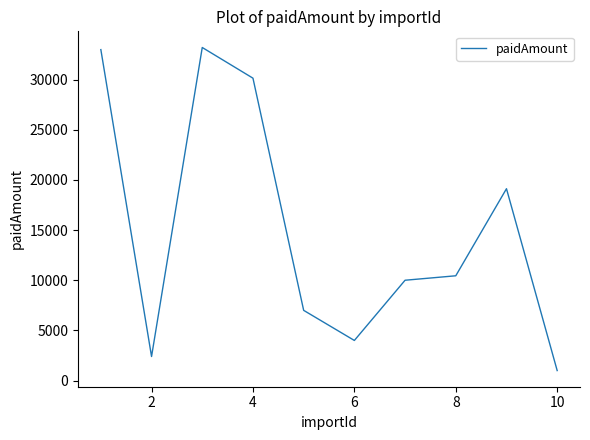

How many values exceed 10443?

5